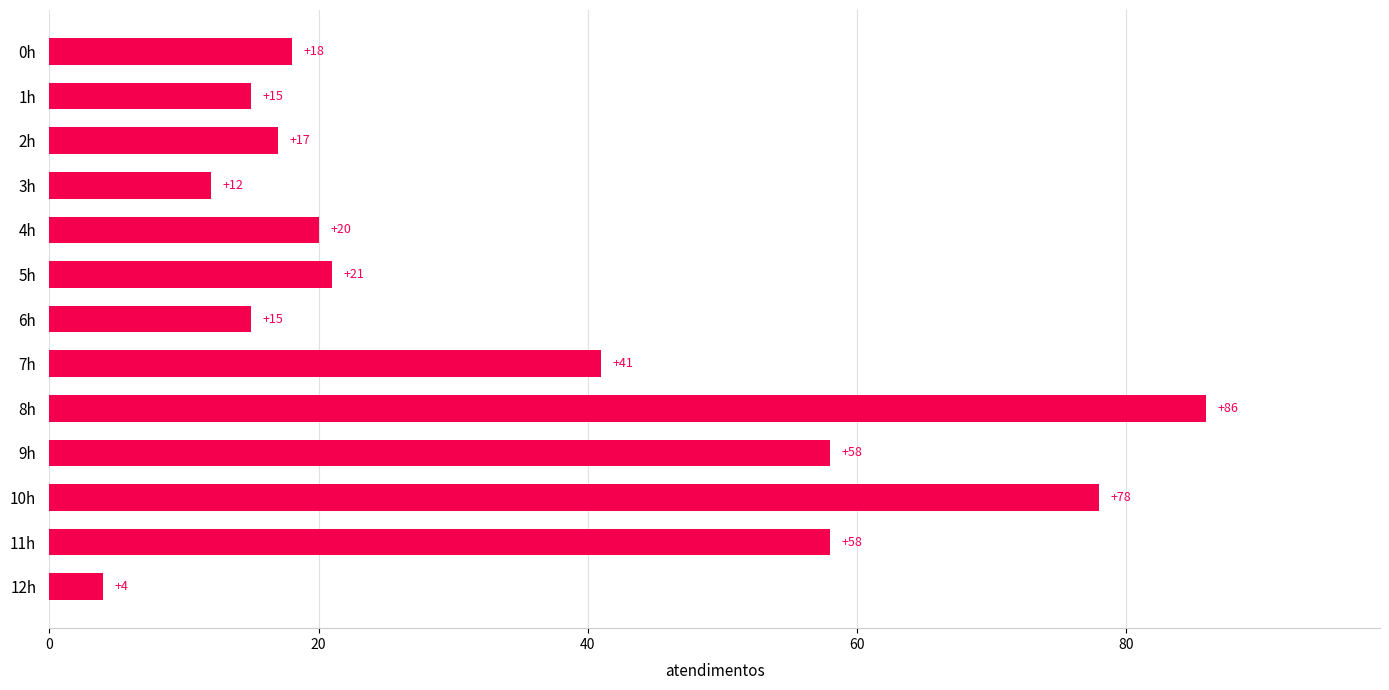

What is the label of the 2nd bar from the bottom?

11h